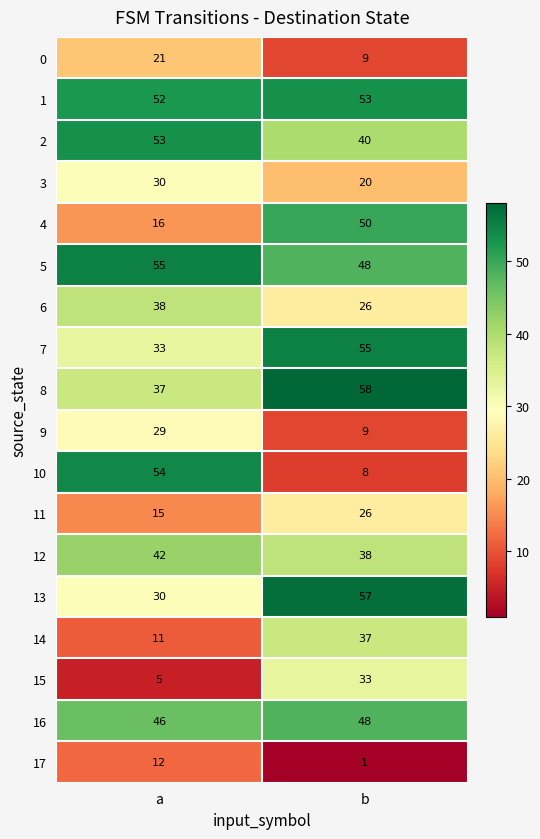

What is the total value across all series at b?

616